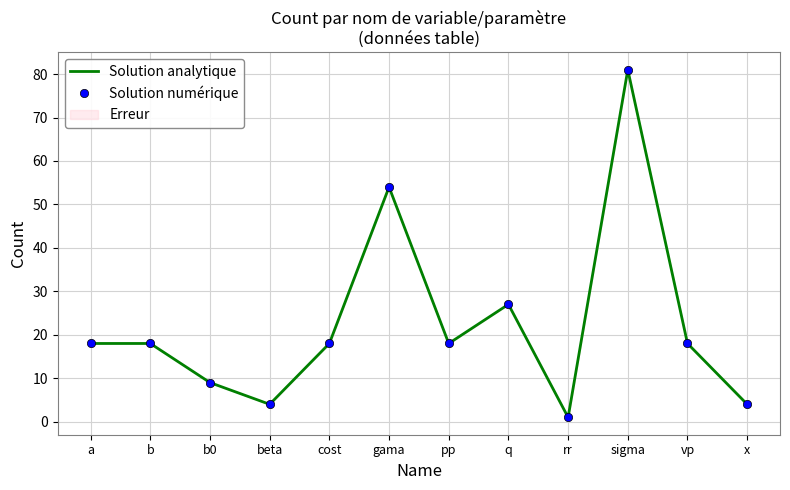

True or false: Solution analytique has more than 2 points higher than both neighbors.

True